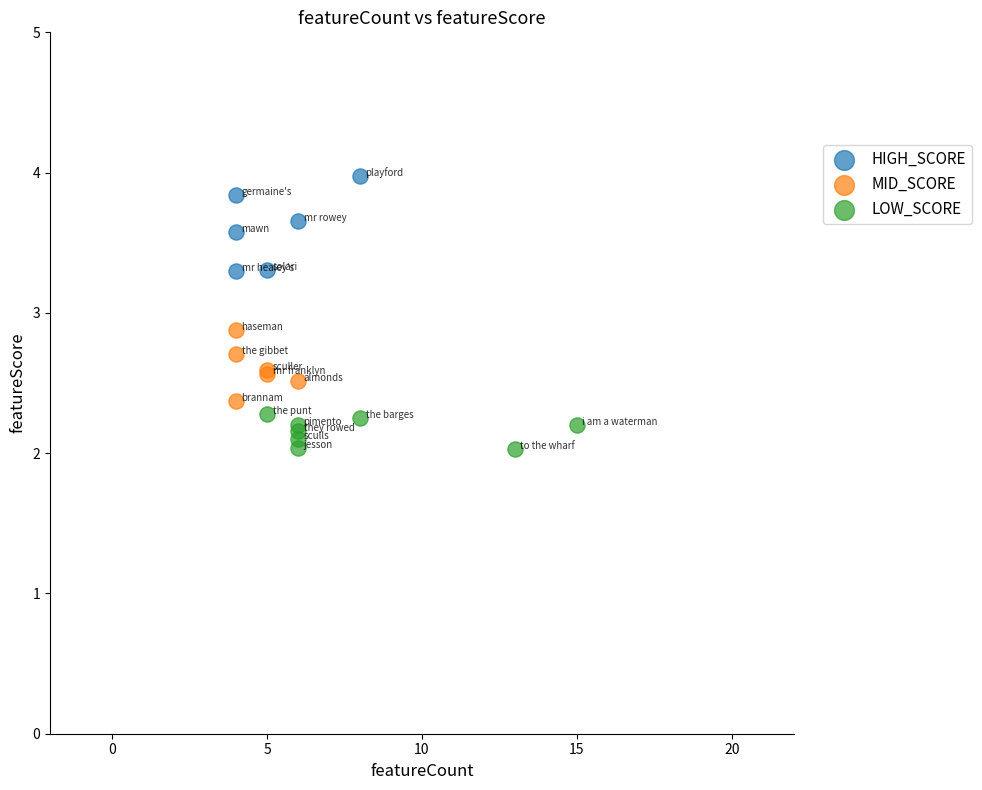

Which series contains the highest Y value?

HIGH_SCORE